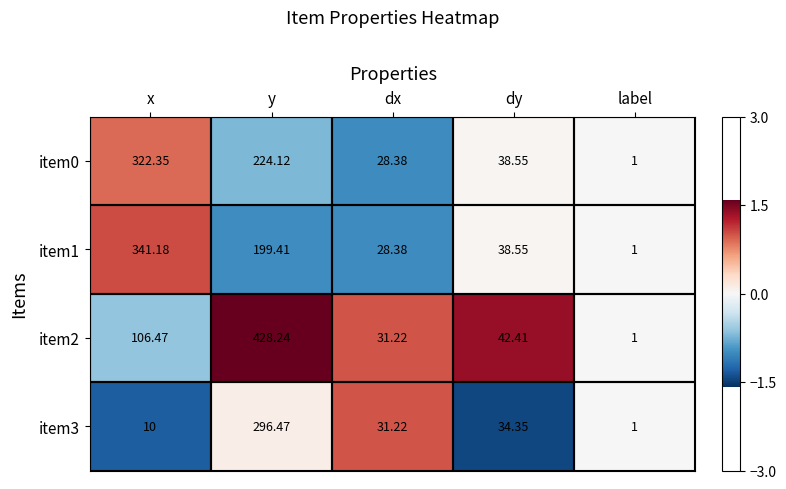

Which category has the highest value across all series?

y